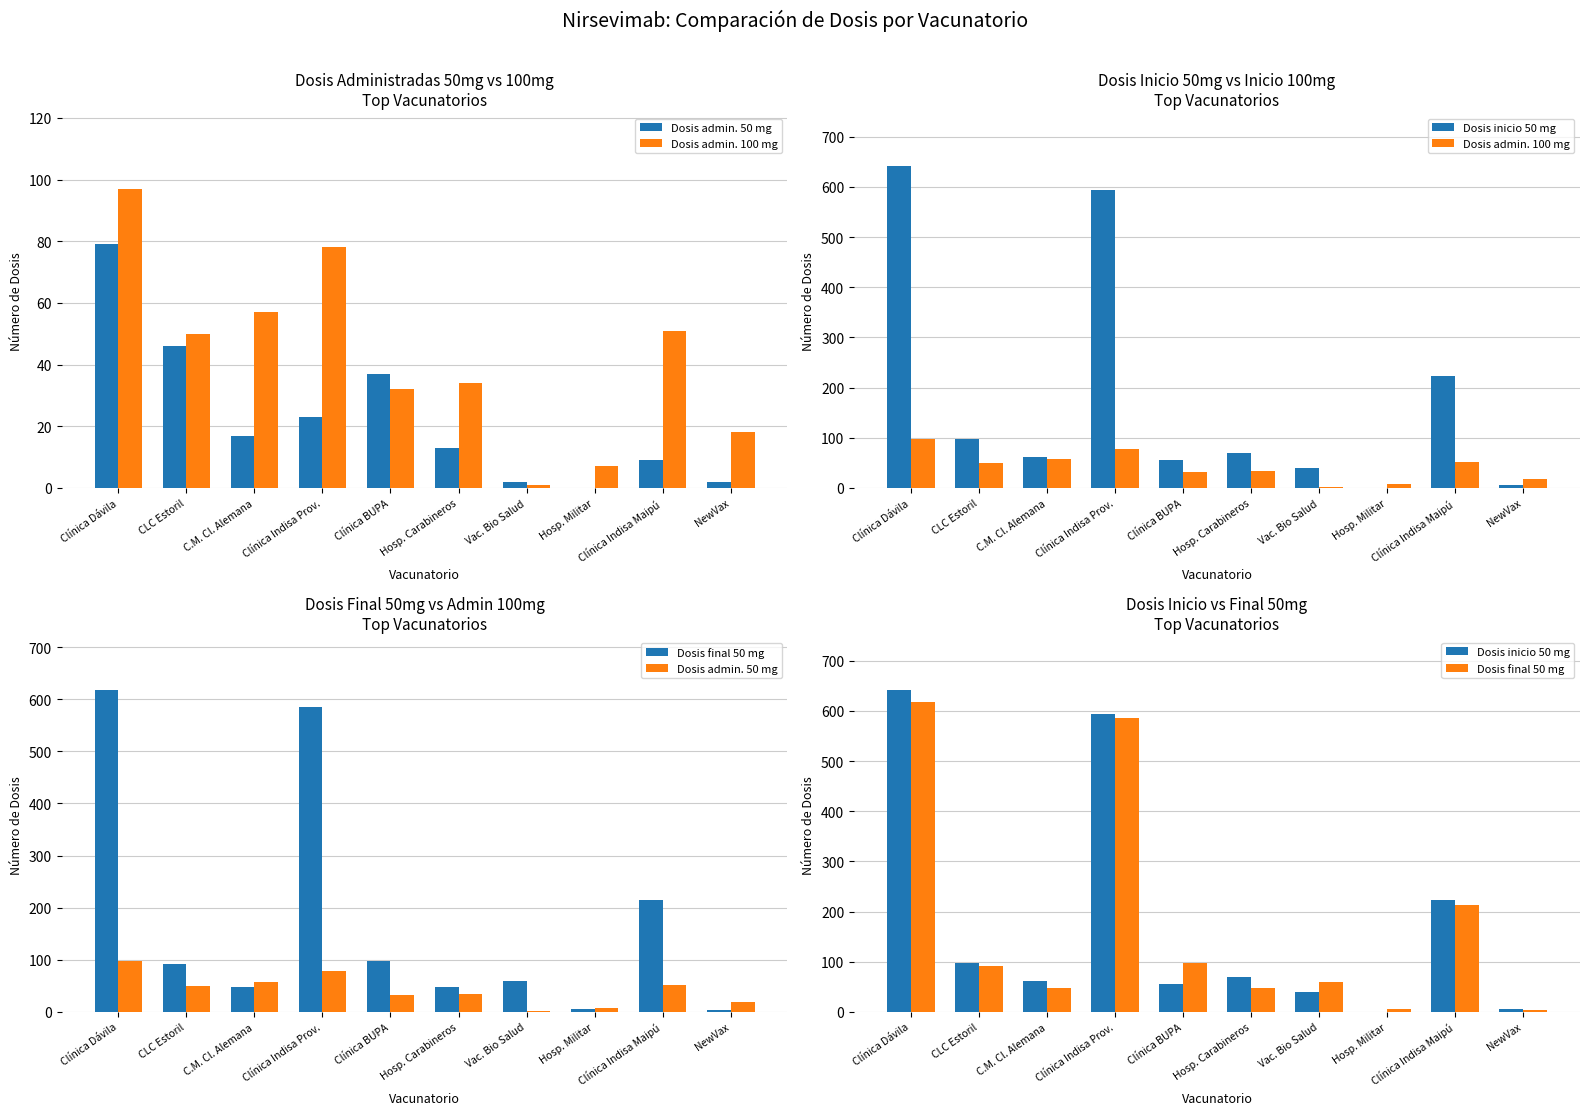

List the series in order of their peak value, lowest first.

Dosis admin. 50 mg, Dosis admin. 100 mg, Dosis final 50 mg, Dosis inicio 50 mg